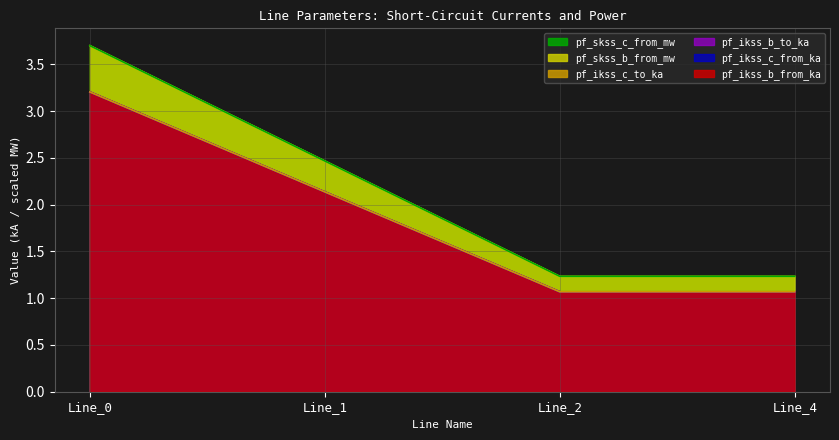

At which category is the sum across all series the highest?

Line_0